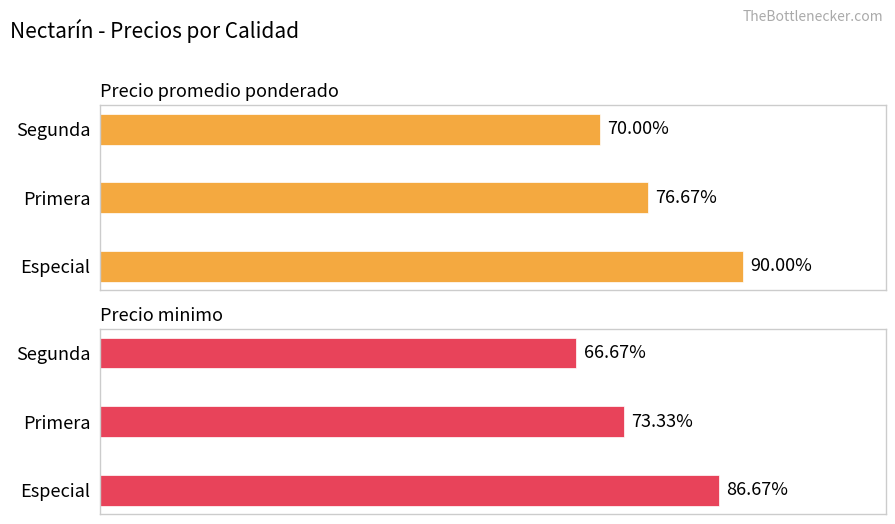

Between Especial and Segunda, which series saw the biggest shift?

Precio promedio ponderado